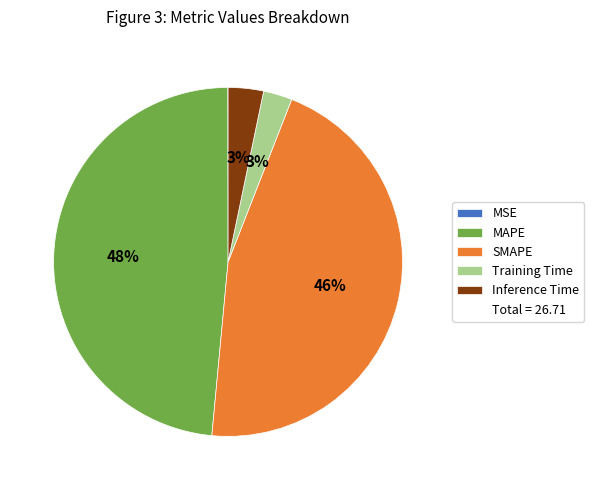

To the nearest percent, what is the average slice percentage?

20%